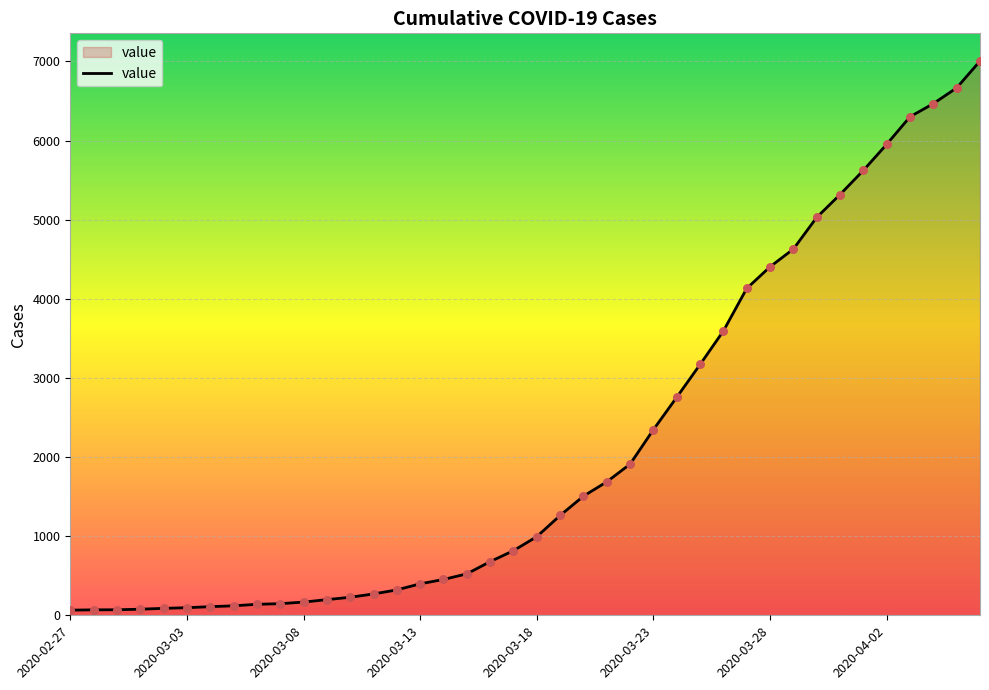

What is the maximum value shown in the chart?

7005